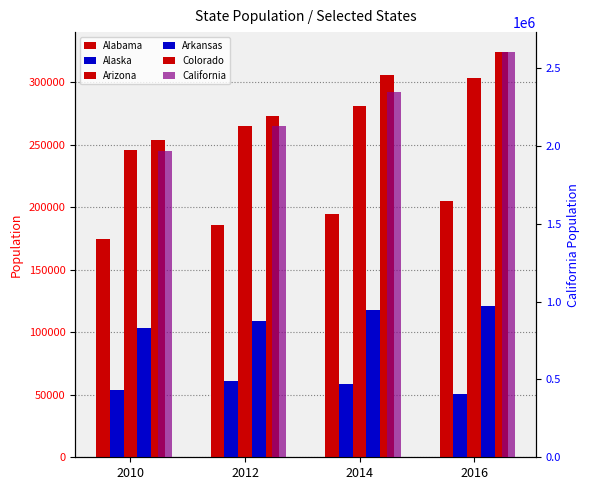

What is the smallest value displayed?

50713